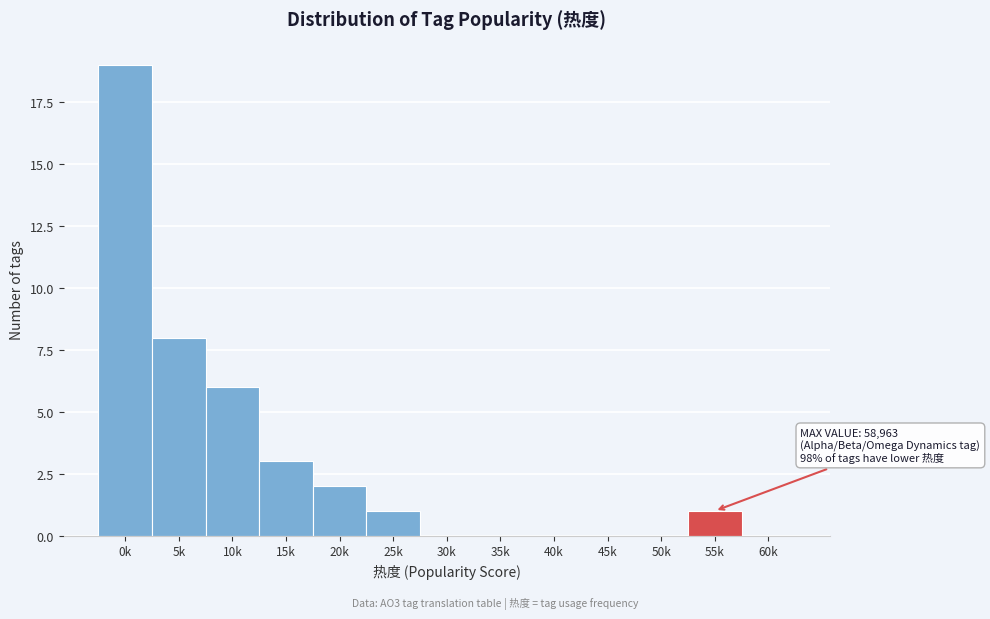

Reading right to left, list all the values displayed in this chart.

60k=0	55k=1	50k=0	45k=0	40k=0	35k=0	30k=0	25k=1	20k=2	15k=3	10k=6	5k=8	0k=19